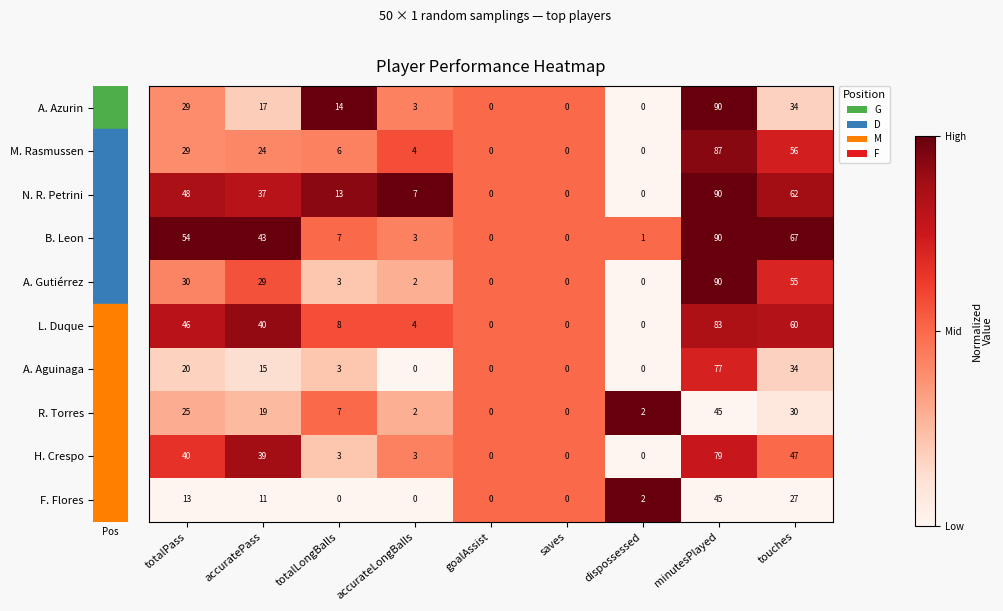

At which category is the sum across all series the highest?

minutesPlayed